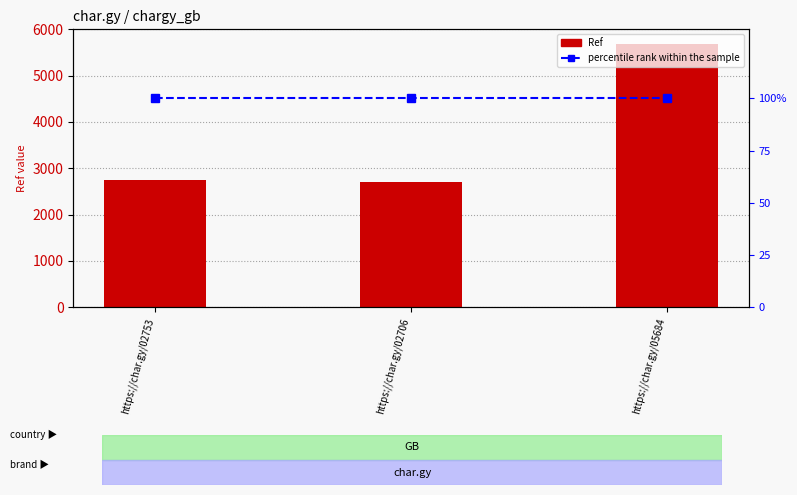

What is the label of the 1st bar from the right?

https://char.gy/05684